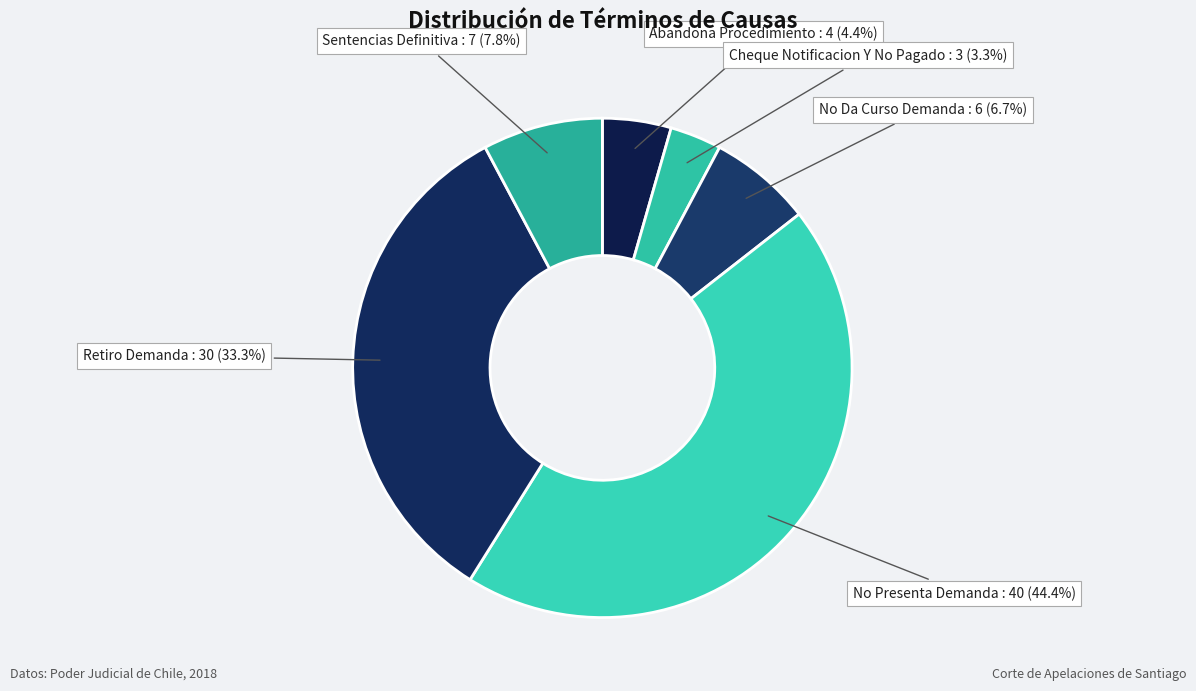

To the nearest percent, what is the combined percentage of Sentencias Definitiva and No Presenta Demanda?

52%